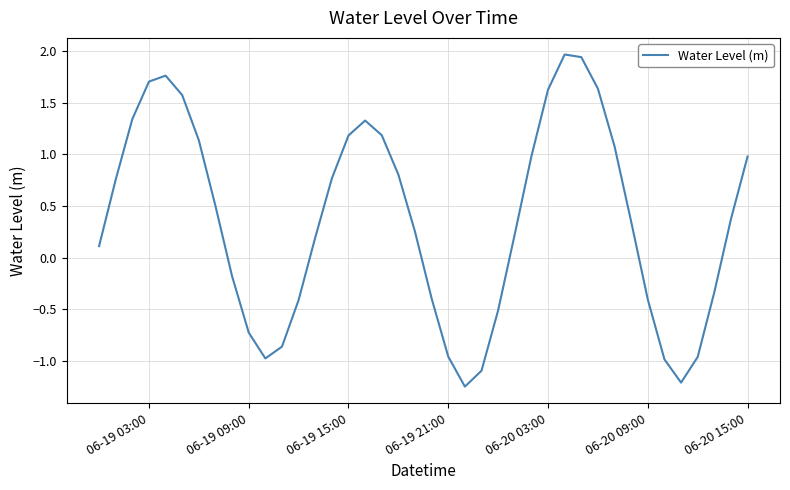

What is the greatest value displayed?

2.0